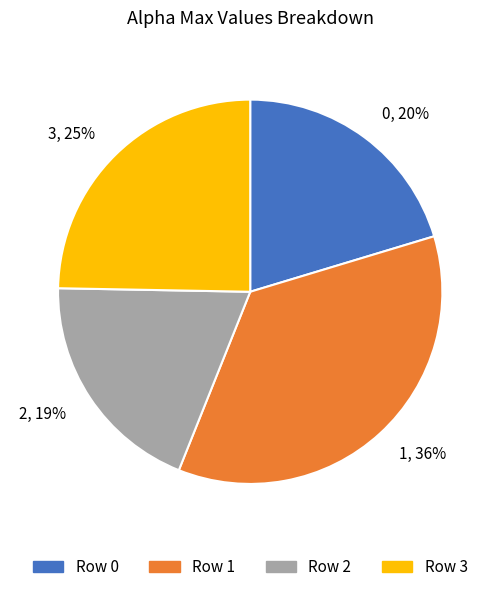

Count the number of slices in the pie.

4